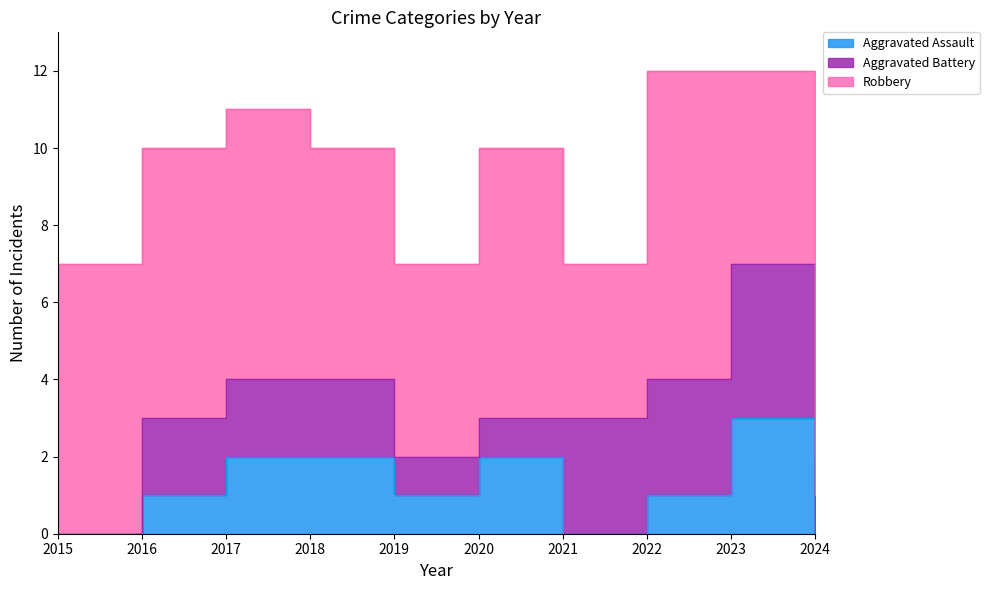

At which label is Aggravated Battery closest to 2?

2016